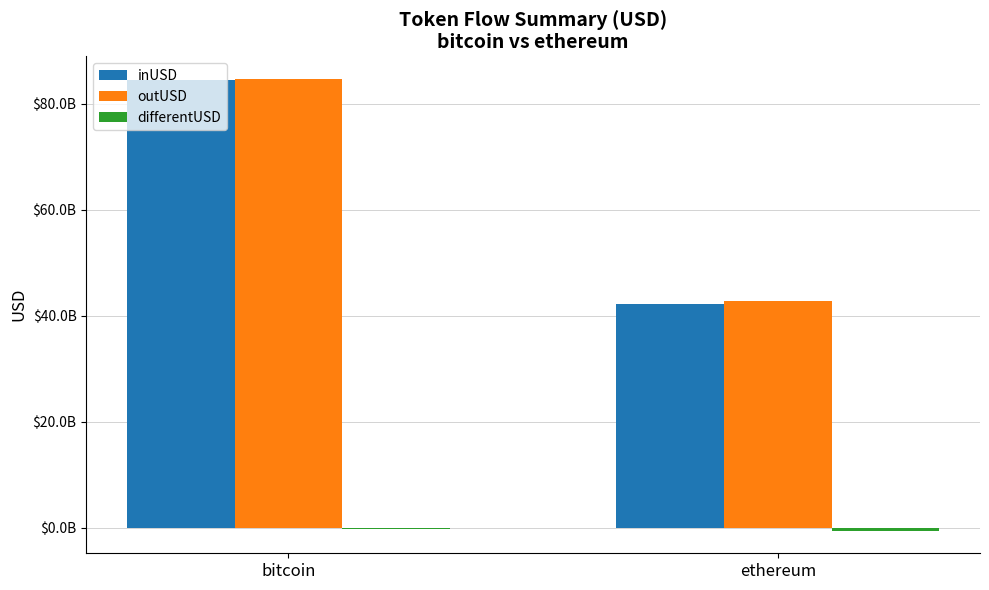

Does the chart contain stacked bars?

No